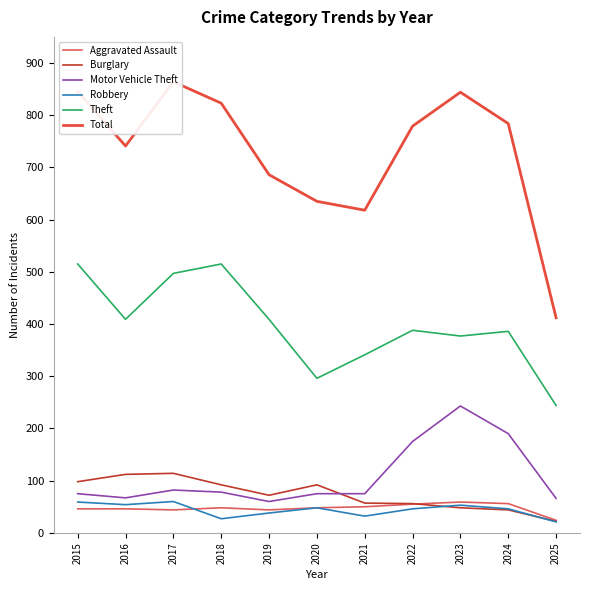

What is the value of the Motor Vehicle Theft point at the 10th from the left?

190